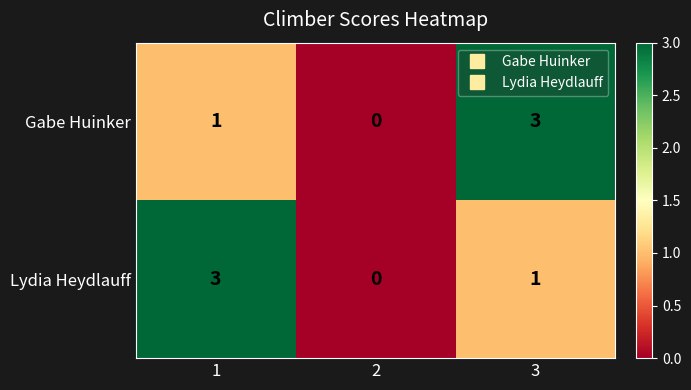

Rank the series at 3 from highest to lowest value.

Gabe Huinker, Lydia Heydlauff